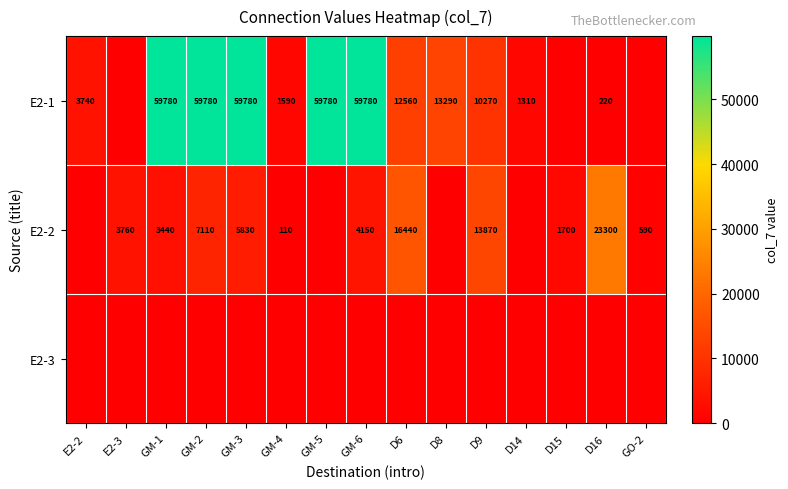

Which has a higher value, D8 or E2-2?

D8